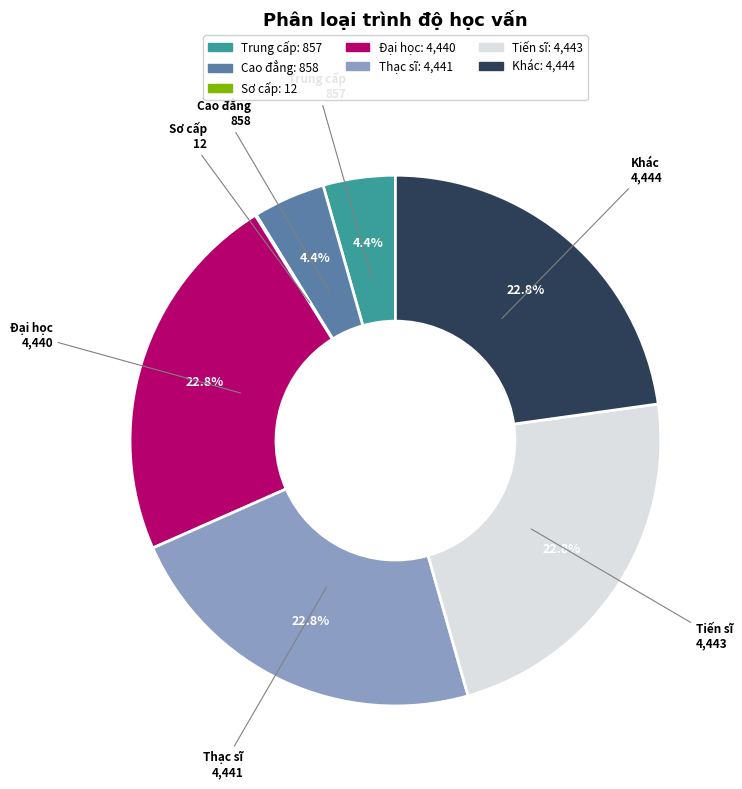

Is Cao đẳng the majority of the pie?

No